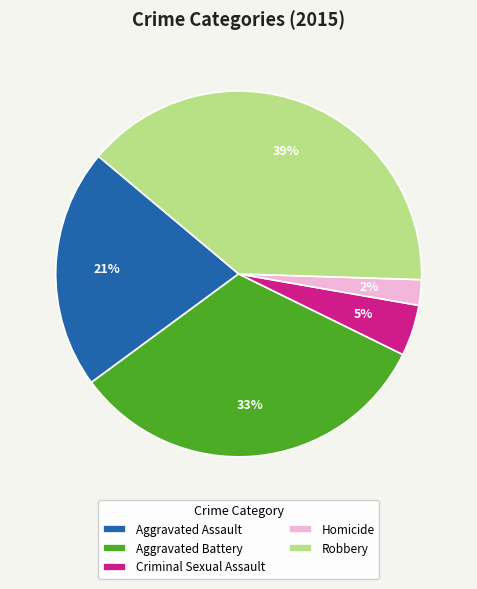

Does Aggravated Battery account for over 50% of the chart?

No